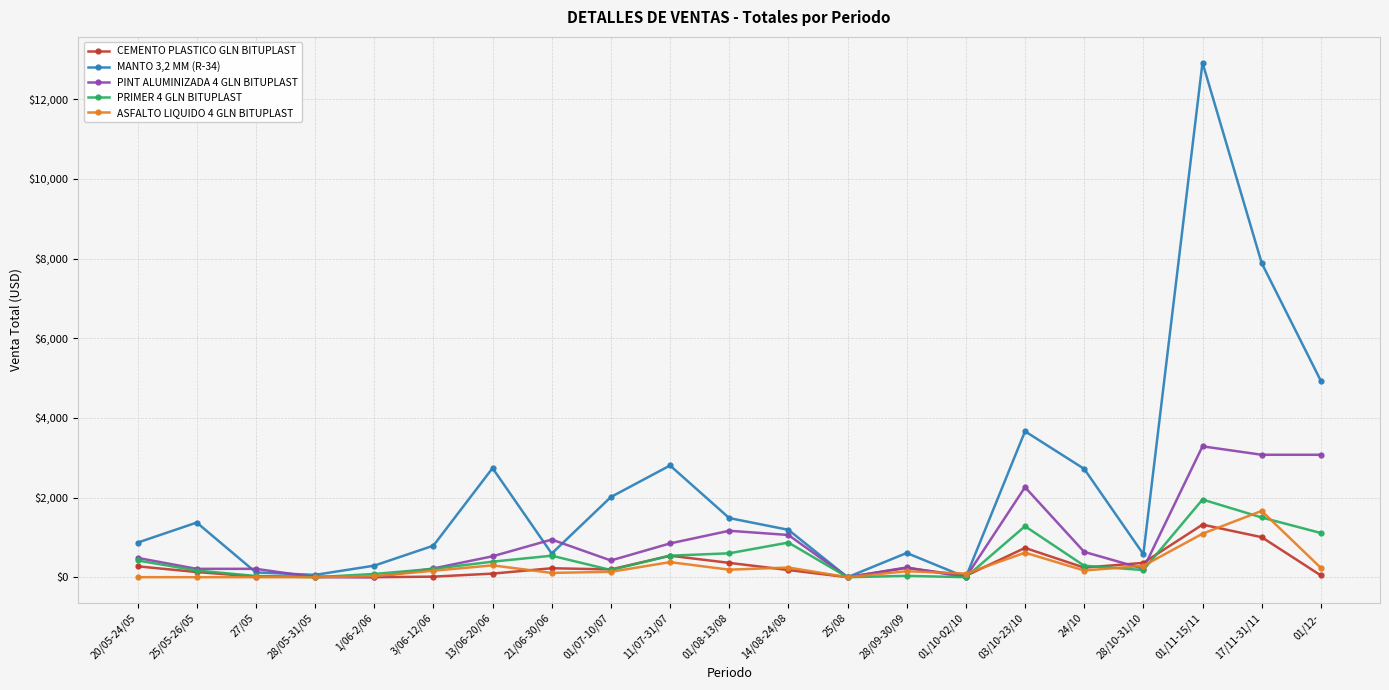

Which category has the highest value across all series?

01/11-15/11